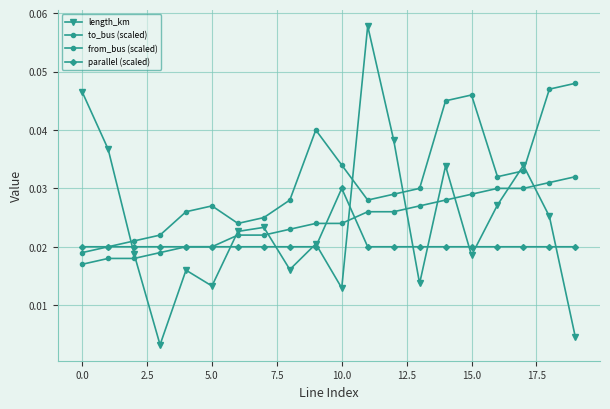

Count the number of categories in the chart.

20